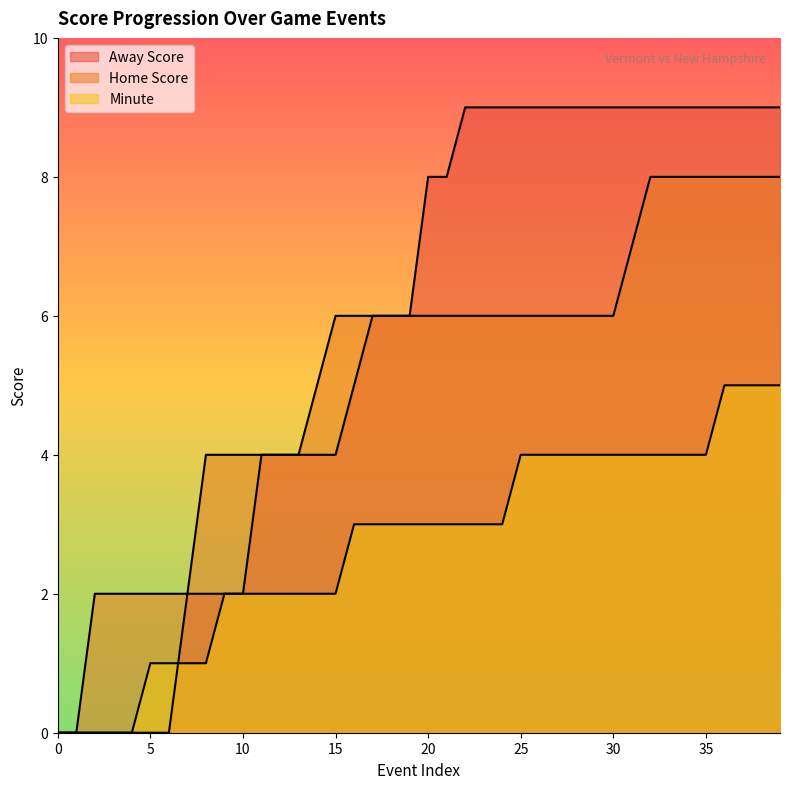

Rank the categories by Minute value from highest to lowest.

36, 37, 38, 39, 25, 26, 27, 28, 29, 30, 31, 32, 33, 34, 35, 16, 17, 18, 19, 20, 21, 22, 23, 24, 9, 10, 11, 12, 13, 14, 15, 5, 6, 7, 8, 0, 1, 2, 3, 4